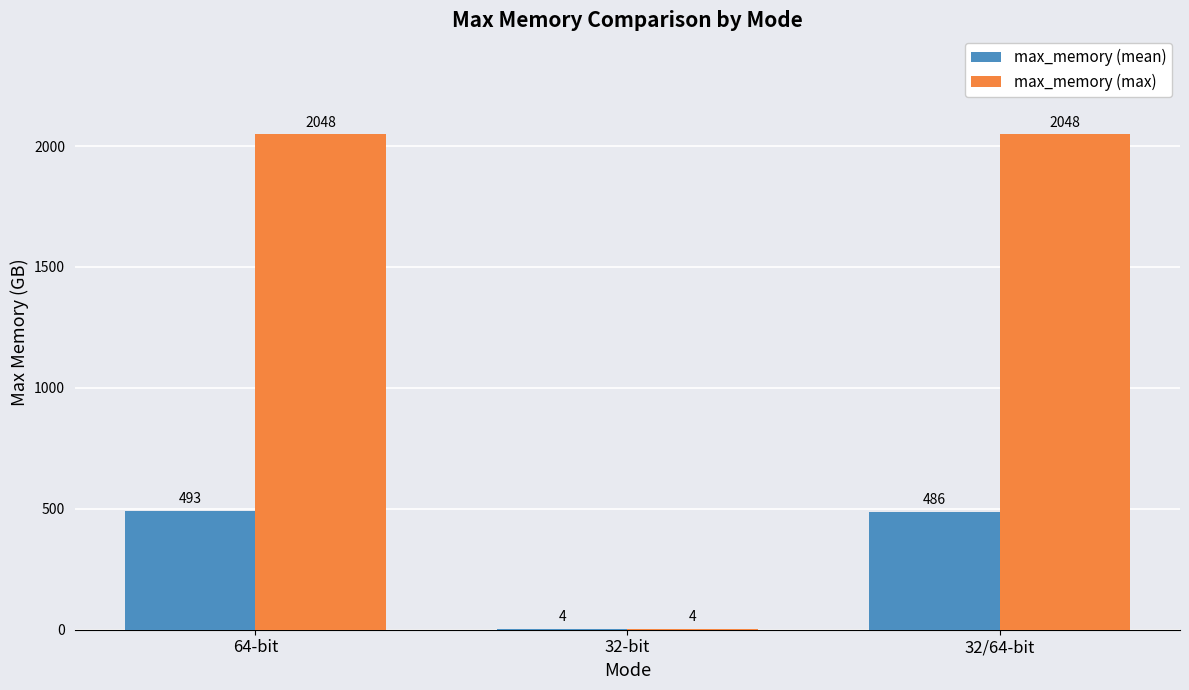

The max_memory (max) series shows 1256.6 at 32/64-bit. True or false?

False